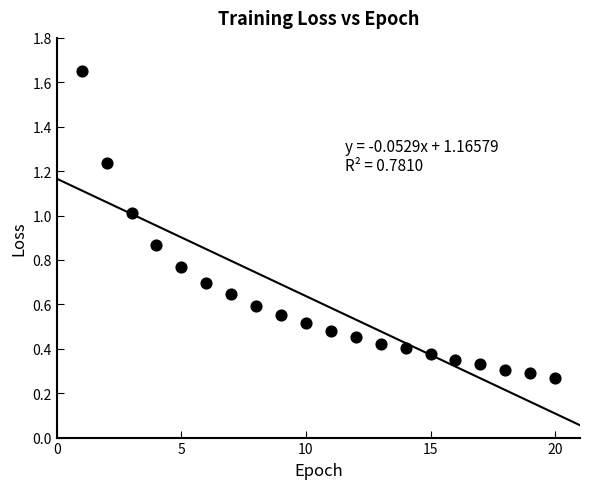

What is the range of X values (max minus min)?

19.0